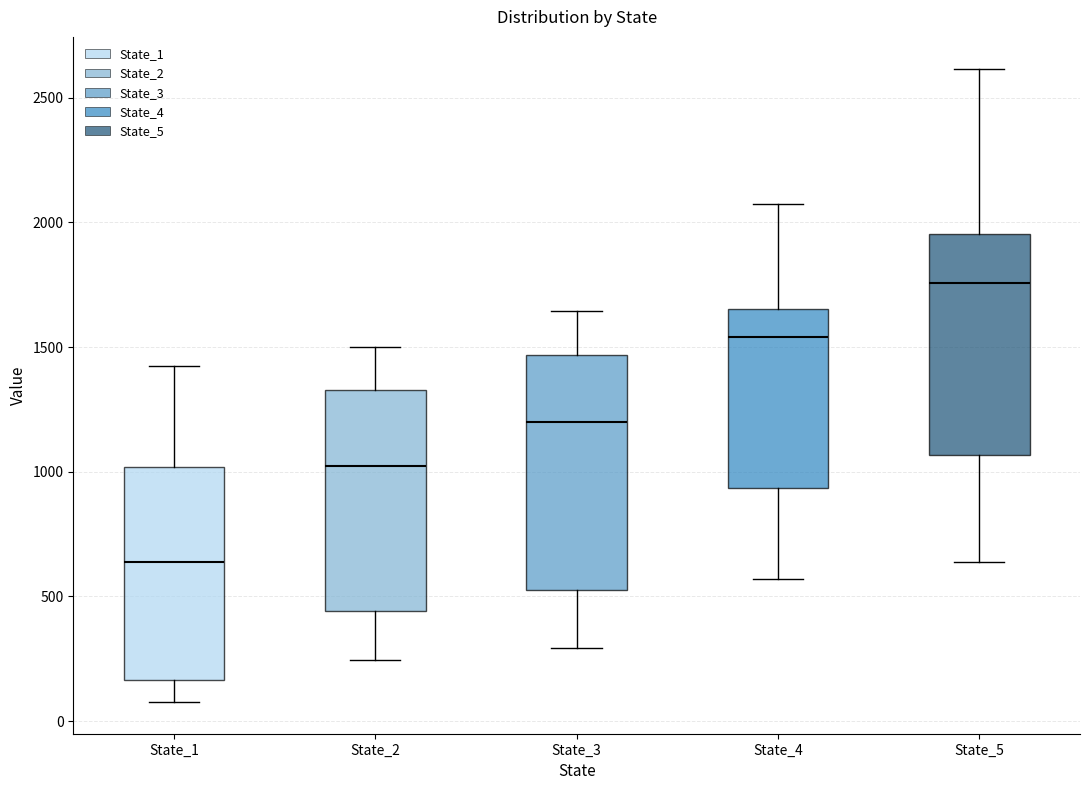

Where does the lower whisker of the box for State_5 end on the y-axis? The values are not printed on the chart, so give them approximately, as read against the axis.

650